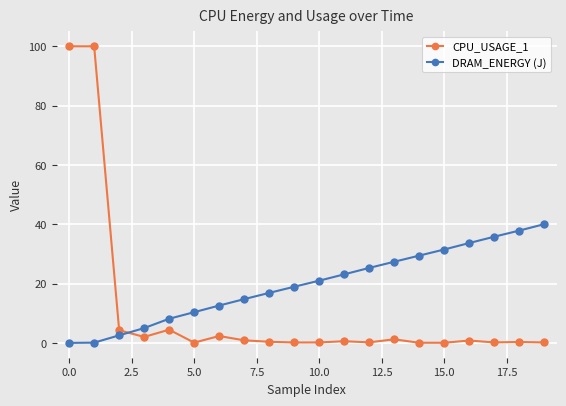

What is the maximum value shown in the chart?

100.0